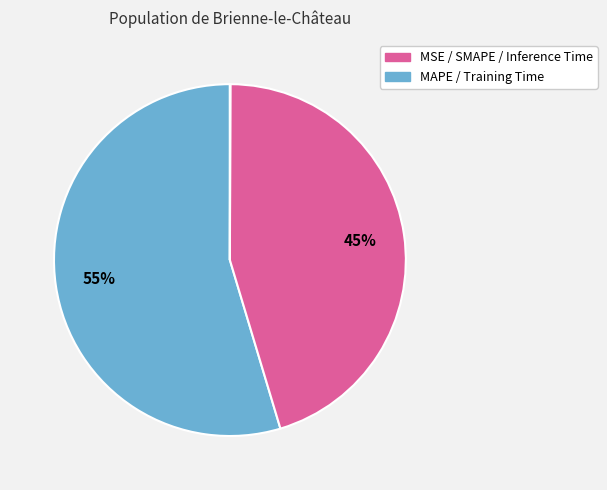

Which category has the biggest portion of the pie?

MAPE